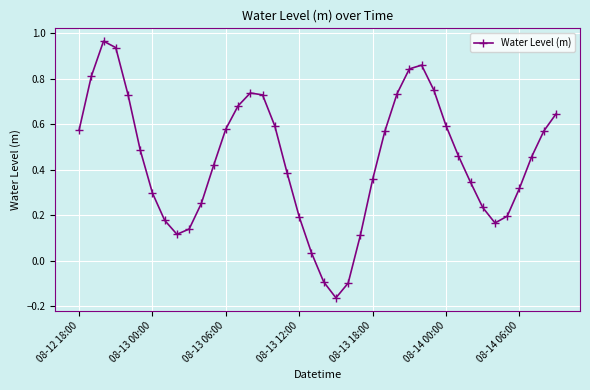

How many data points are less than 0?

3